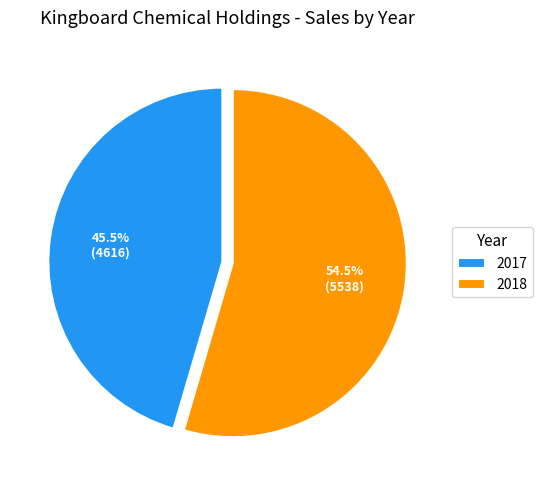

To the nearest percent, what is the combined percentage of 2017 and 2018?

100%